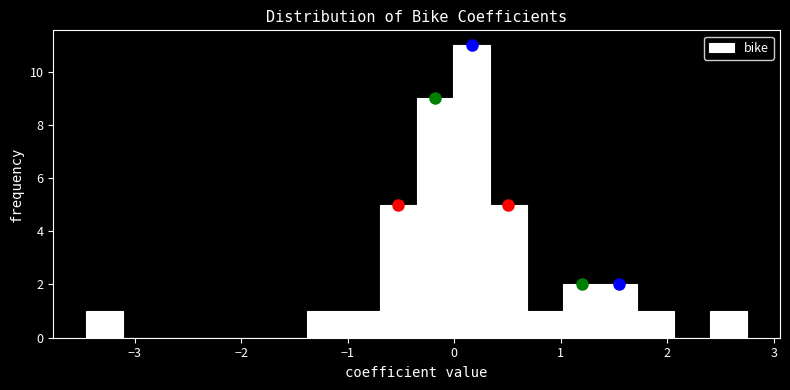

Around what value on the x-axis is the tallest bar? Give the approximate position of its centre, as read against the axis.

0.2